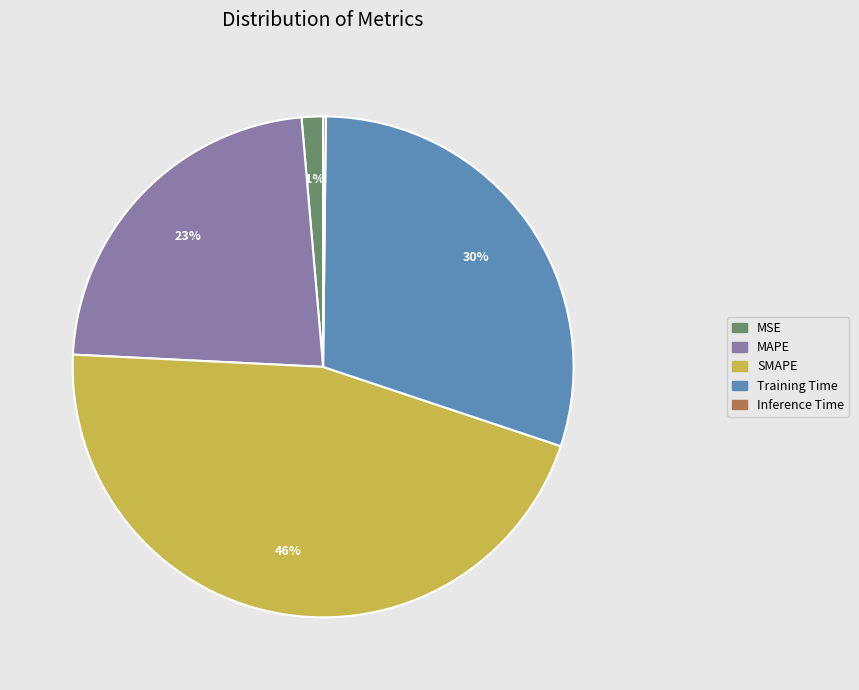

Do MSE and Training Time together represent more than half of the pie?

No